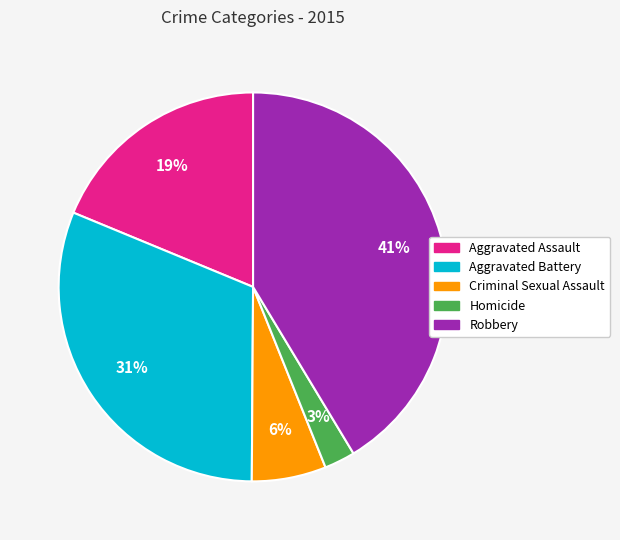

What percentage is the Aggravated Assault slice, to the nearest percent?

19%